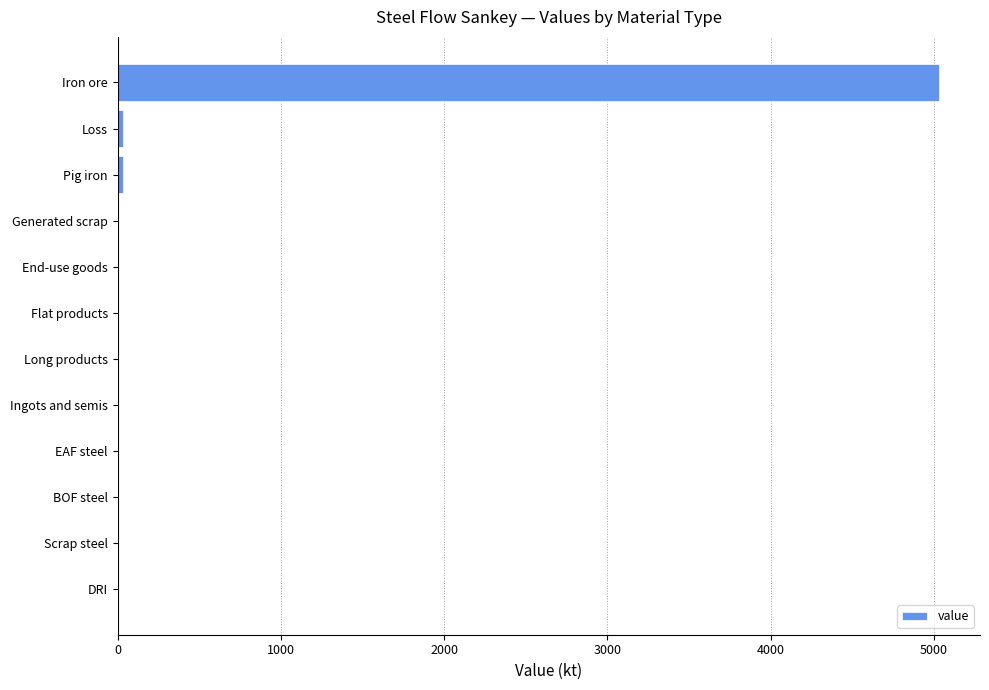

Is it true that the value at Ingots and semis is 0.0?

True